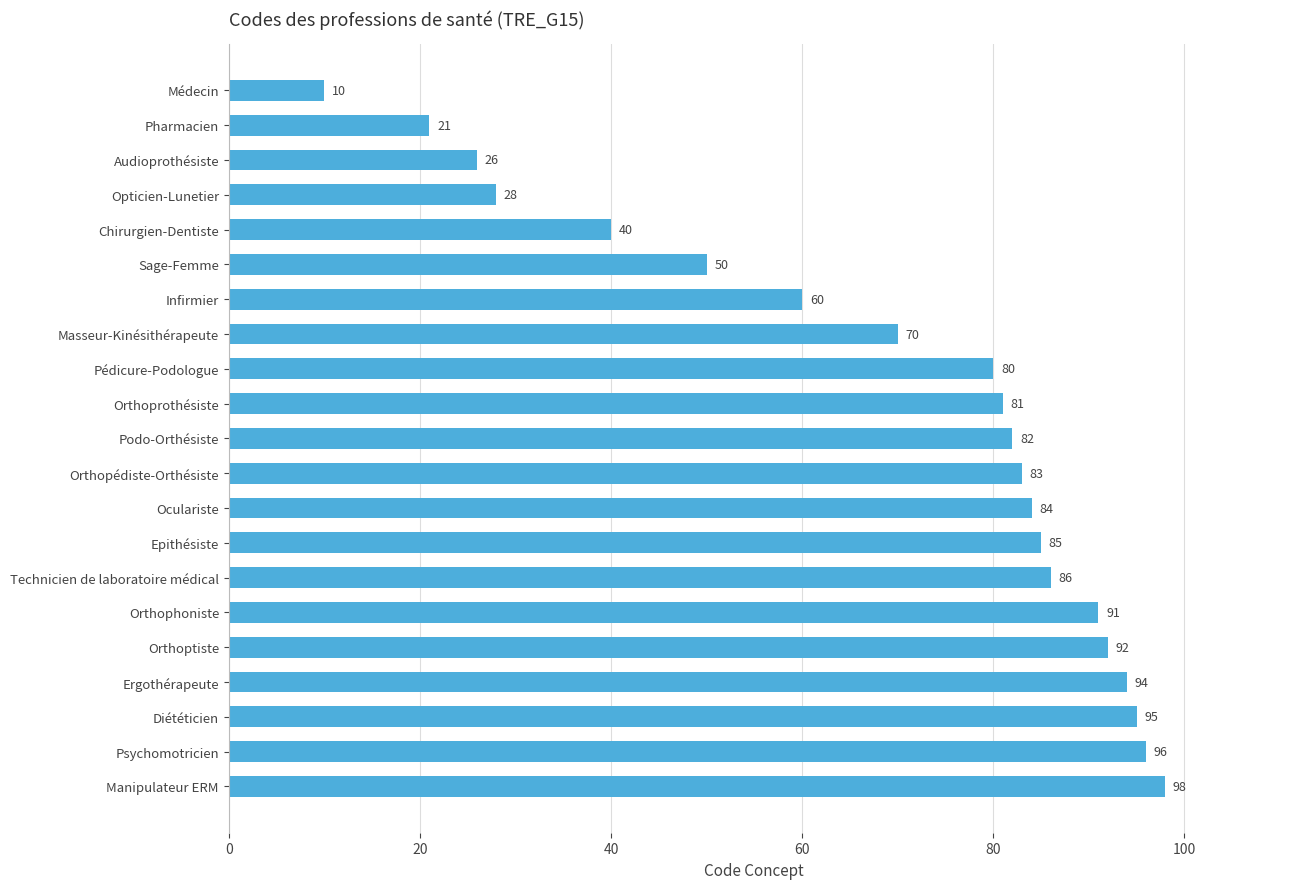

What position from the bottom is Epithésiste?

8